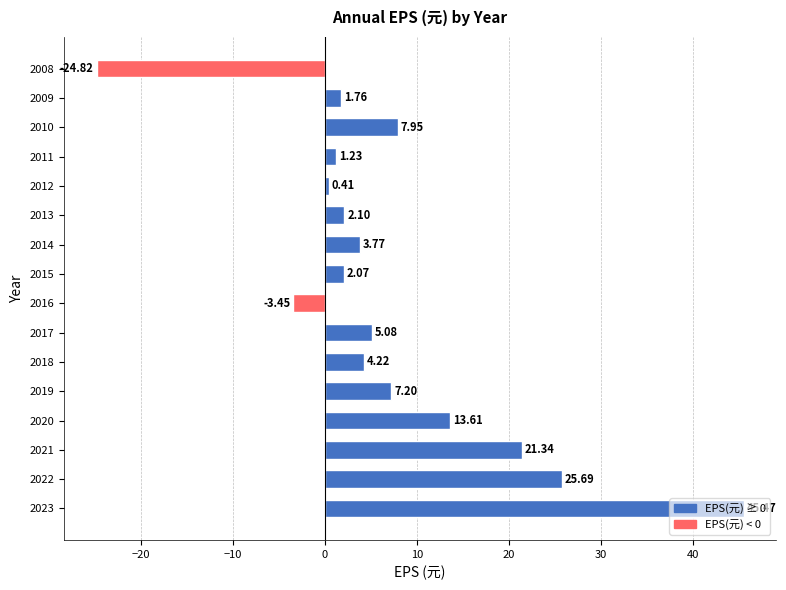

Approximately how many times larger is the value at 2013 compared to 2015?

1.0